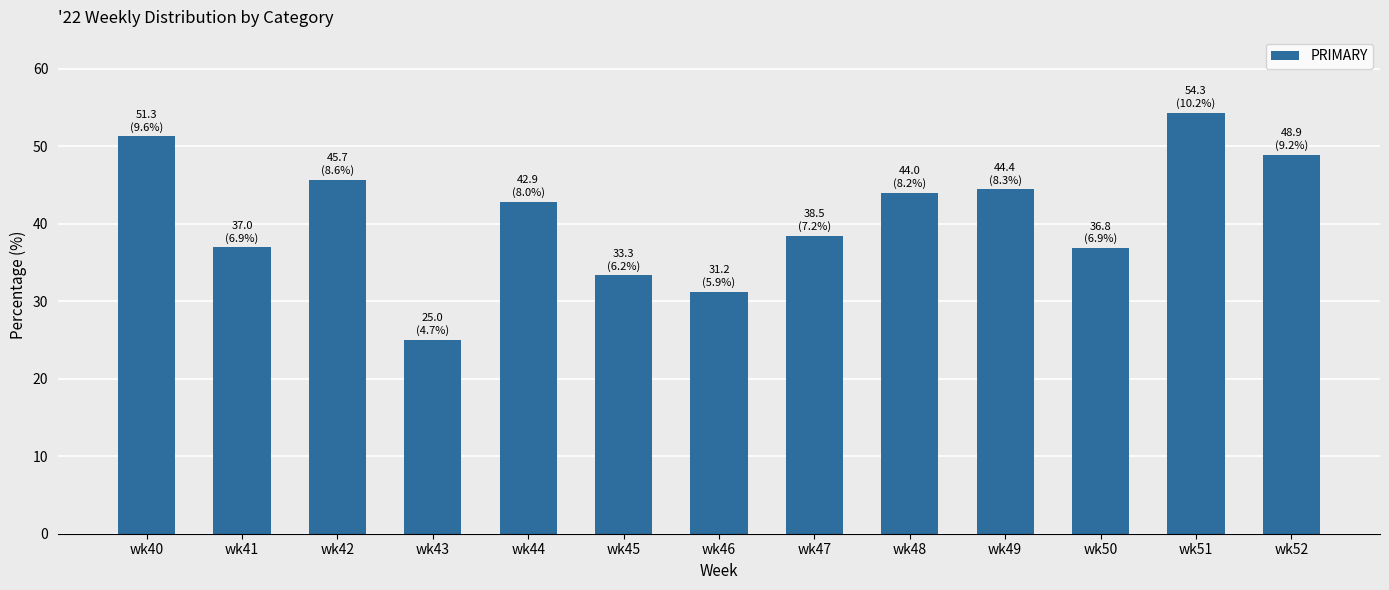

The value at wk47 is 38.5. True or false?

True